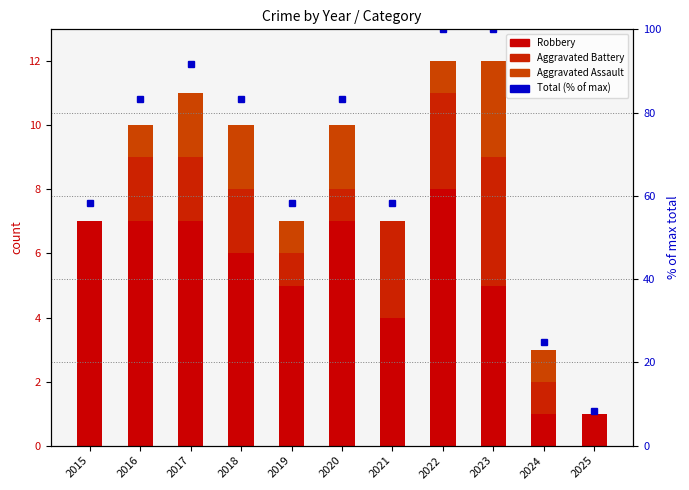

At which label is the value closest to 54?

2015